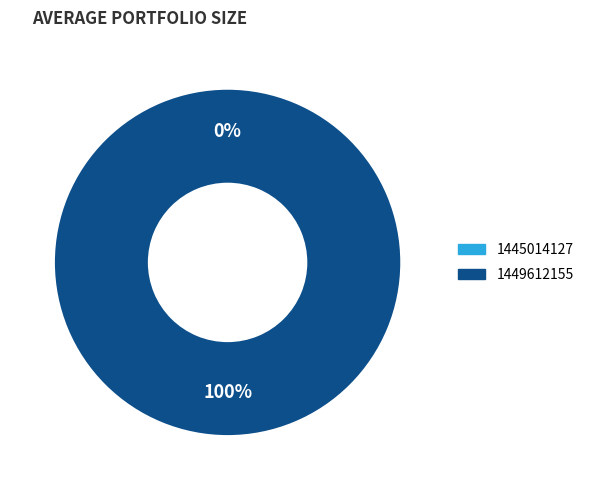

How many slices are in this pie chart?

2